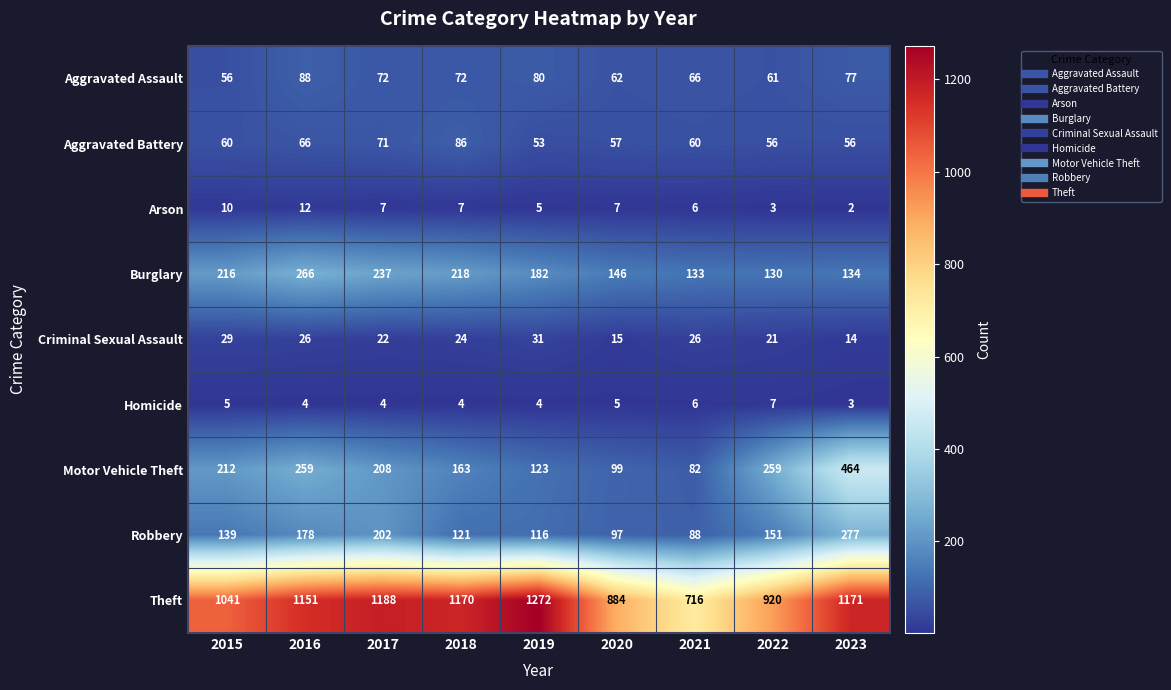

Is the value of Theft at 2017 greater than the value of Arson at 2023?

Yes